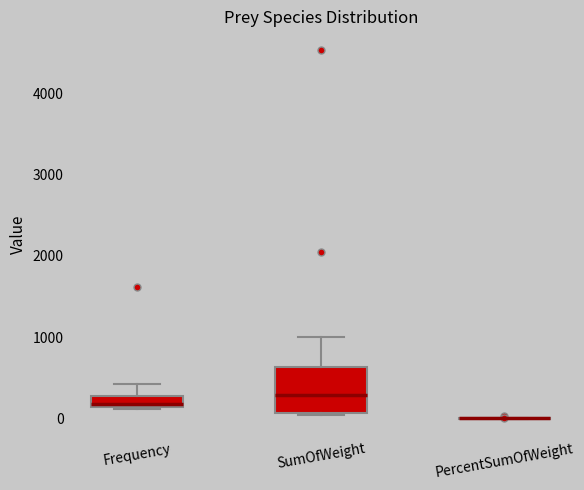

Comparing the boxes themselves (not the whiskers), which one is the tallest?

SumOfWeight